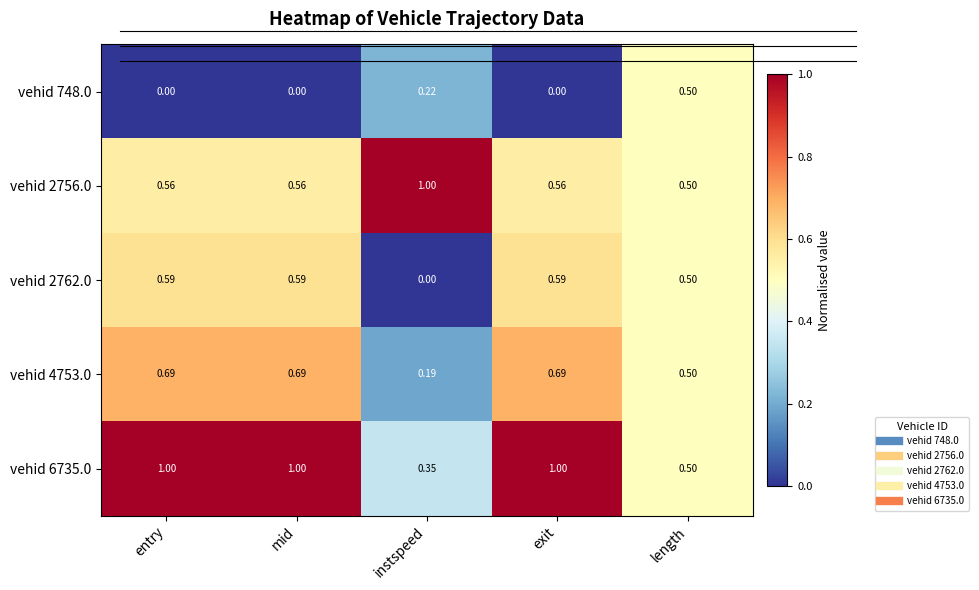

At which label is vehid 2756.0 closest to 0?

length